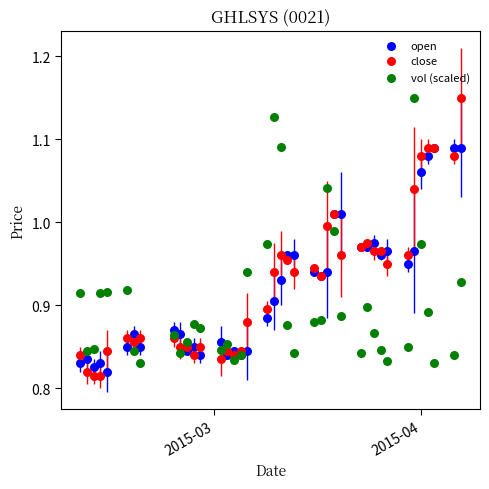

What are all the series names shown in the legend?

open, close, vol (scaled)